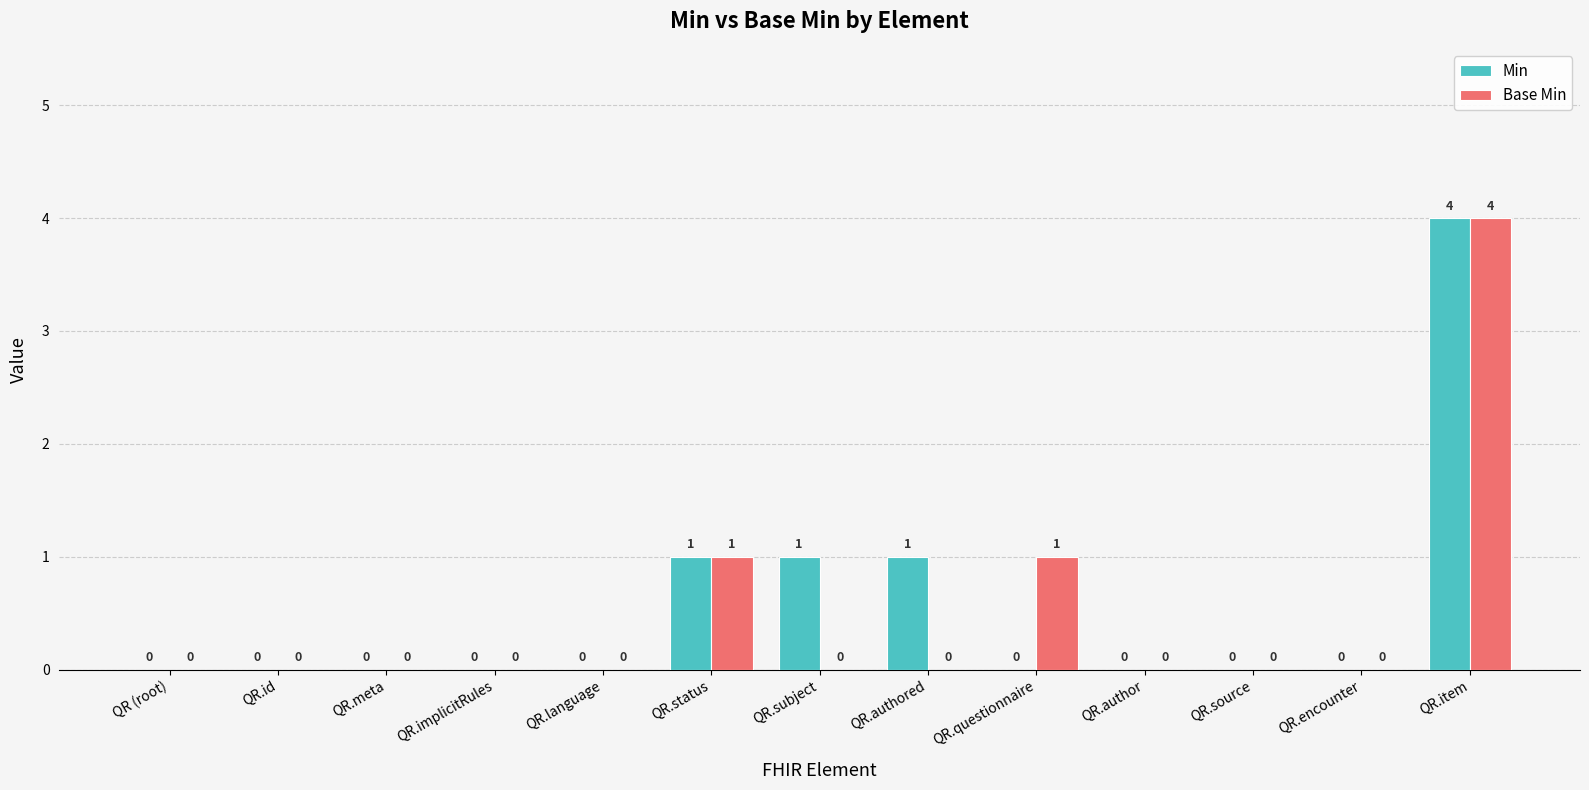

How many data points does each series have?

13